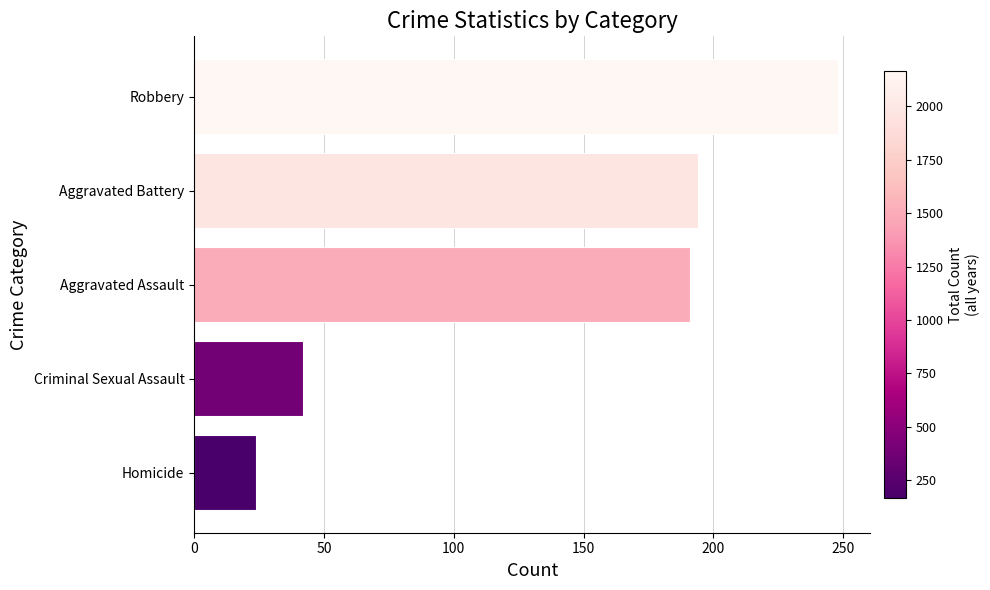

What is the maximum value shown in the chart?

248